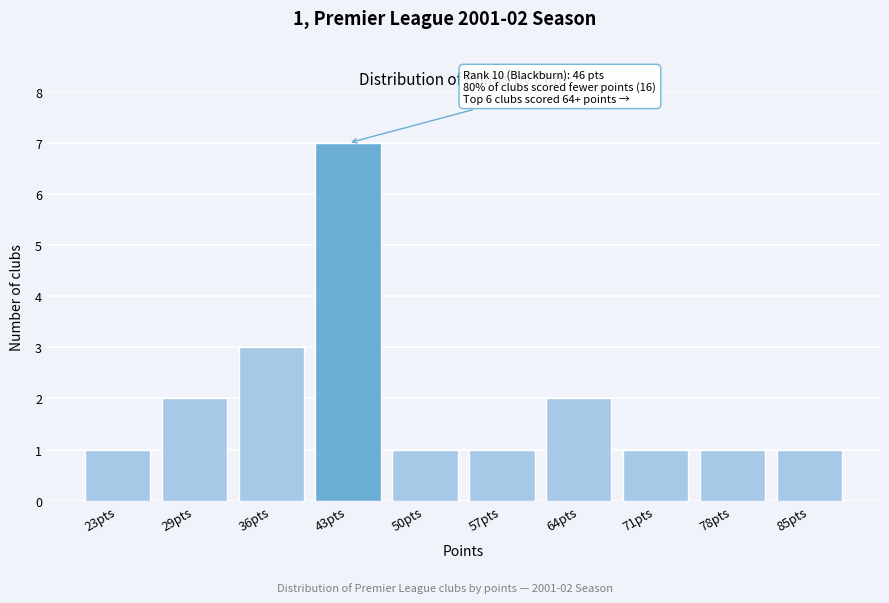

Reading left to right, what are all the values shown in this chart?

23pts=1	29pts=2	36pts=3	43pts=7	50pts=1	57pts=1	64pts=2	71pts=1	78pts=1	85pts=1